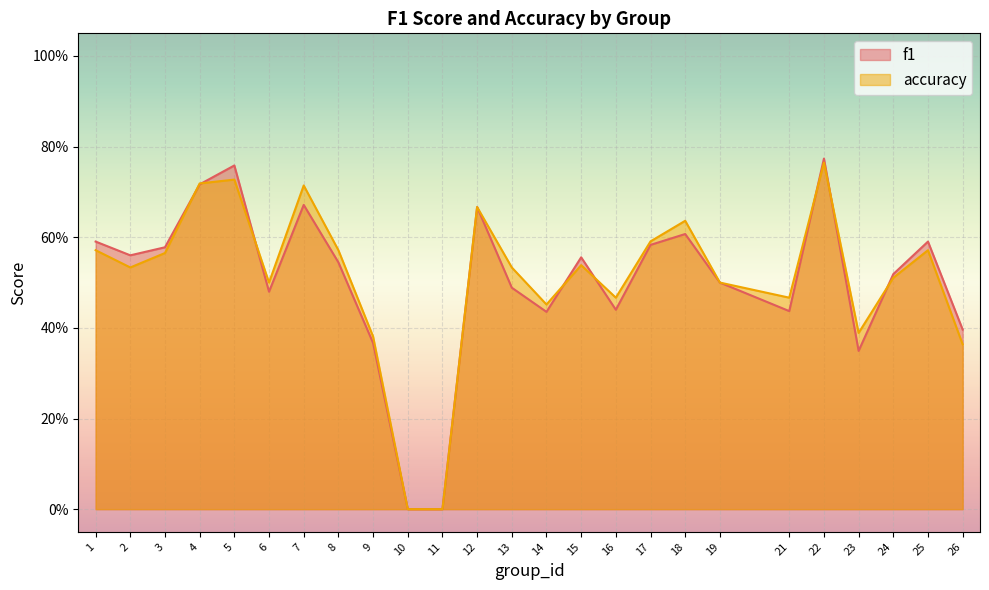

Is it true that f1 equals 0.7 at 26?

False